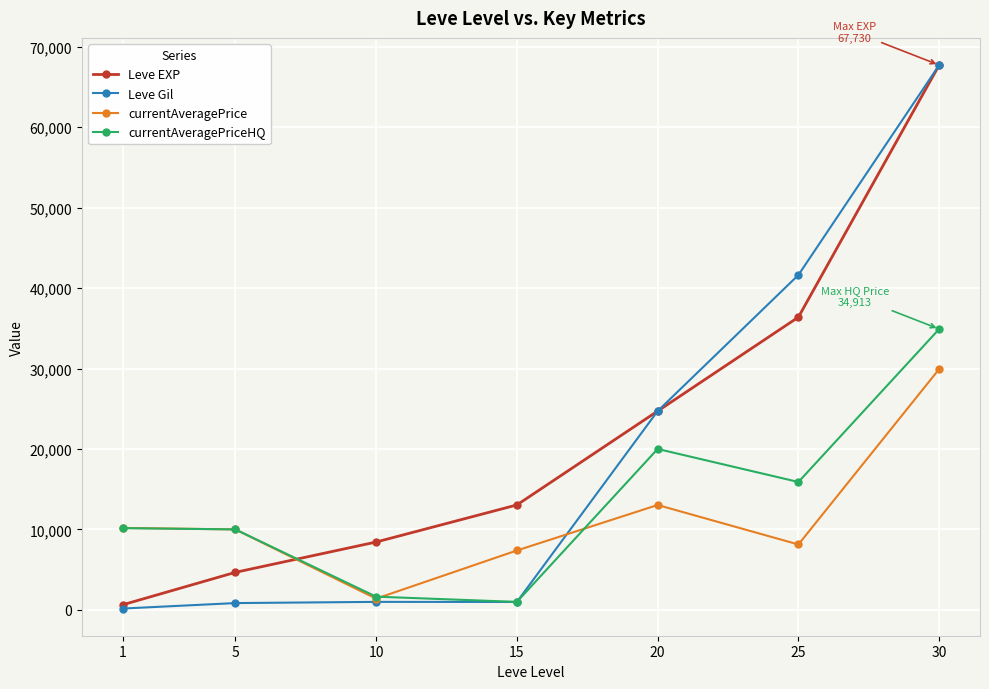

What is the spread (max minus min) of values at 1?

10021.8